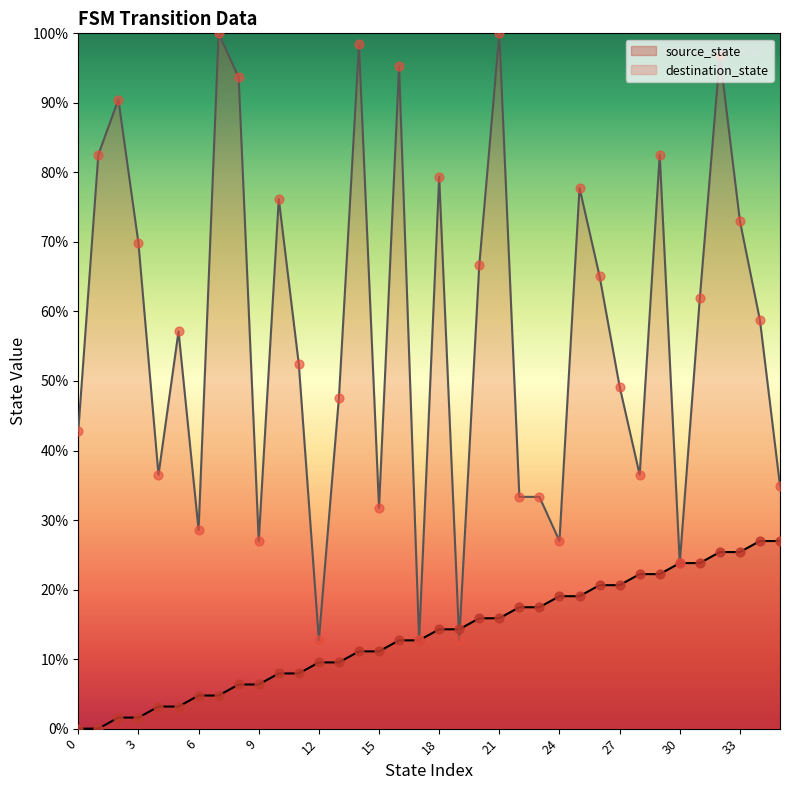

Which series contains the lowest Y value?

source_state